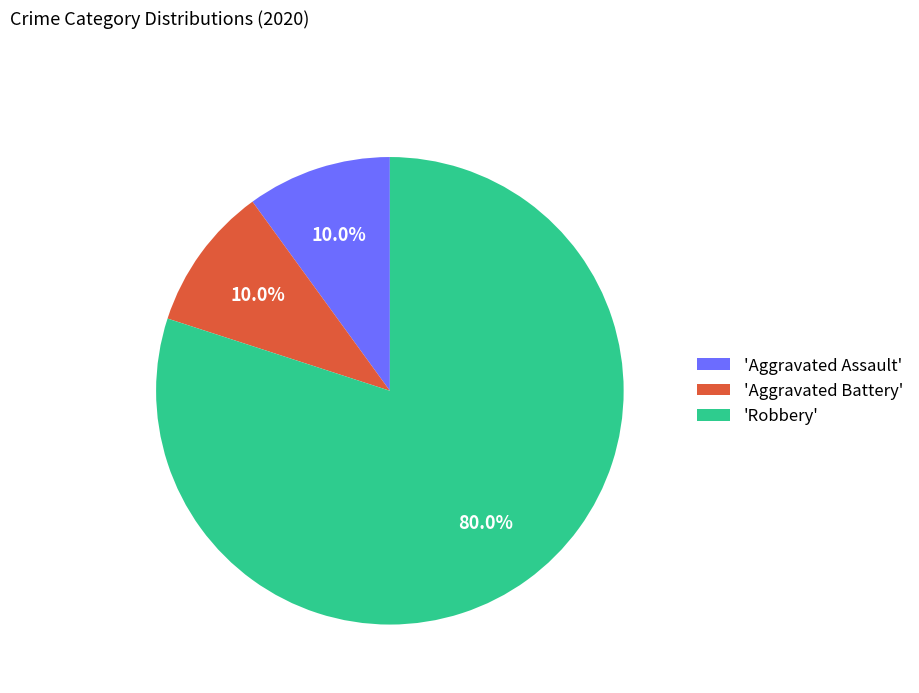

What is the ratio of the value at 'Aggravated Battery' to the value at 'Aggravated Assault'?

1.0